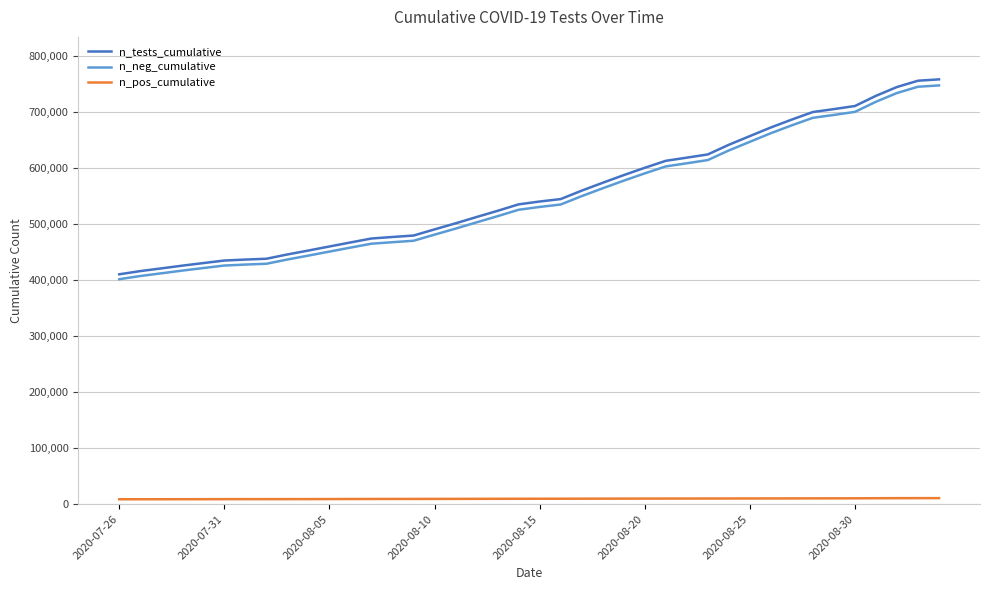

Which series has the largest range (max minus min)?

n_tests_cumulative